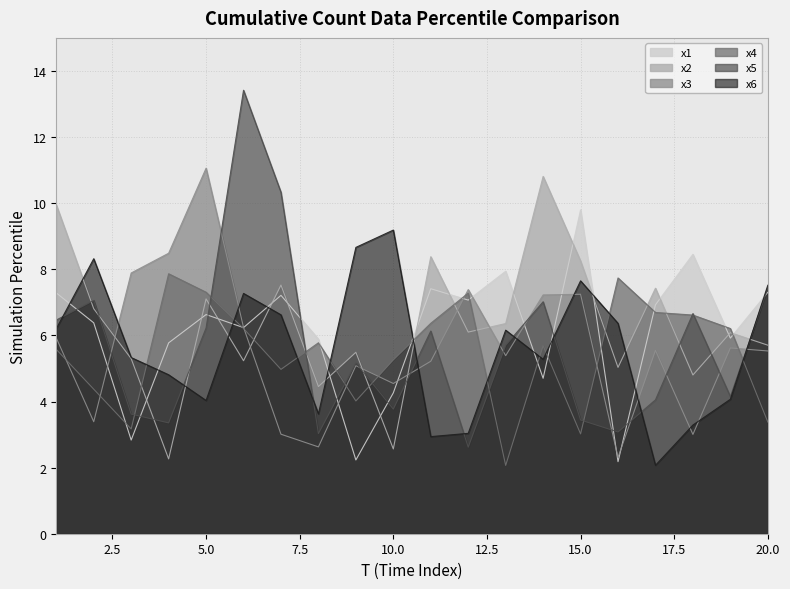

Between 4 and 12, which series saw the biggest shift?

x2